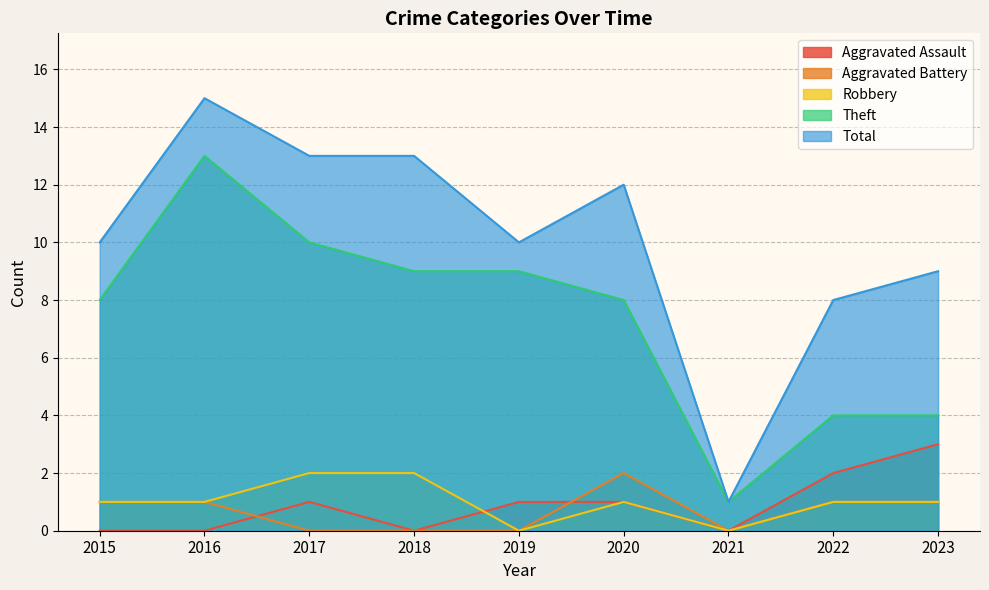

What is the value of the Aggravated Assault point at the 9th from the left?

3